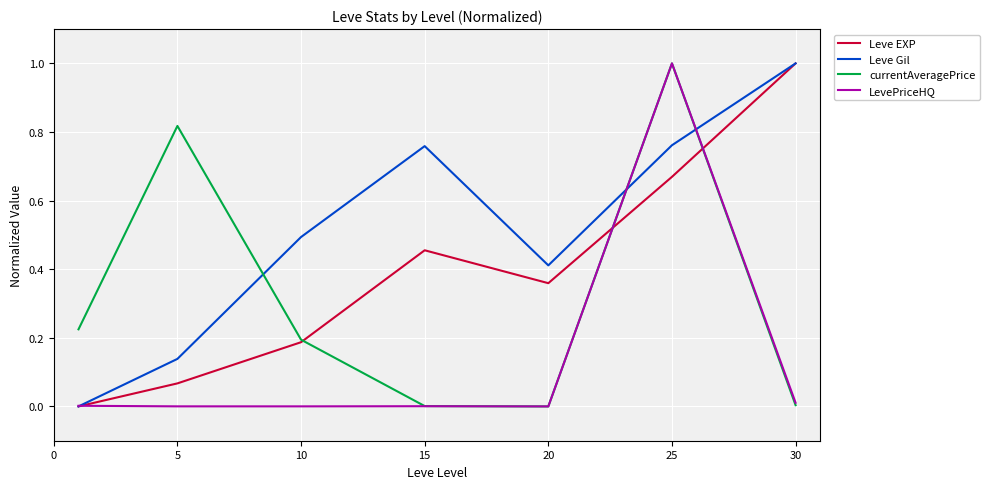

How many distinct data groups are displayed?

4